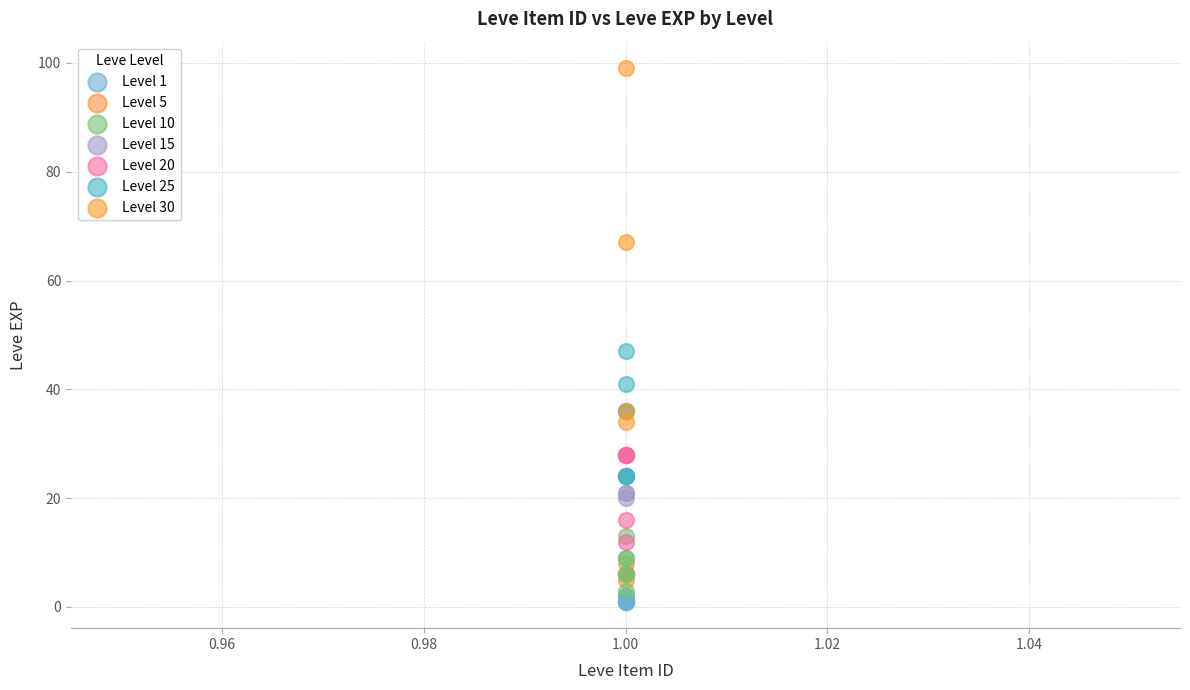

Which series contains the highest Y value?

Level 30